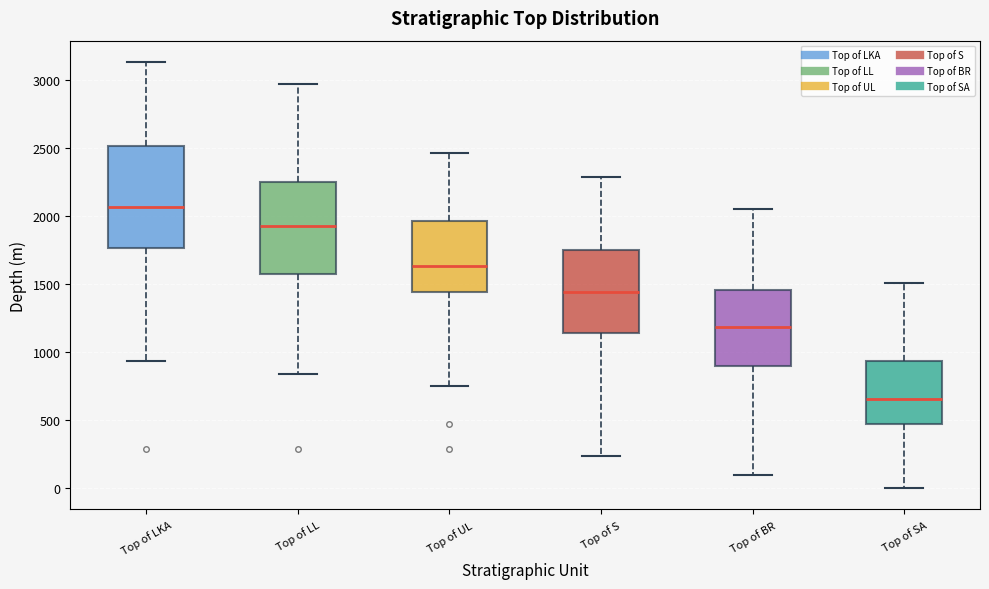

Reading left to right, read every box against the y-axis: the position of its median line, the range the box covers, and the ends of its whiskers. The values are not printed on the chart, so give them approximately, as read against the axis.

Top of LKA: median 2050, box 1750 to 2500, whiskers 950 to 3150
Top of LL: median 1900, box 1550 to 2250, whiskers 850 to 2950
Top of UL: median 1650, box 1450 to 1950, whiskers 750 to 2450
Top of S: median 1450, box 1150 to 1750, whiskers 250 to 2300
Top of BR: median 1200, box 900 to 1450, whiskers 100 to 2050
Top of SA: median 650, box 450 to 950, whiskers 0 to 1500